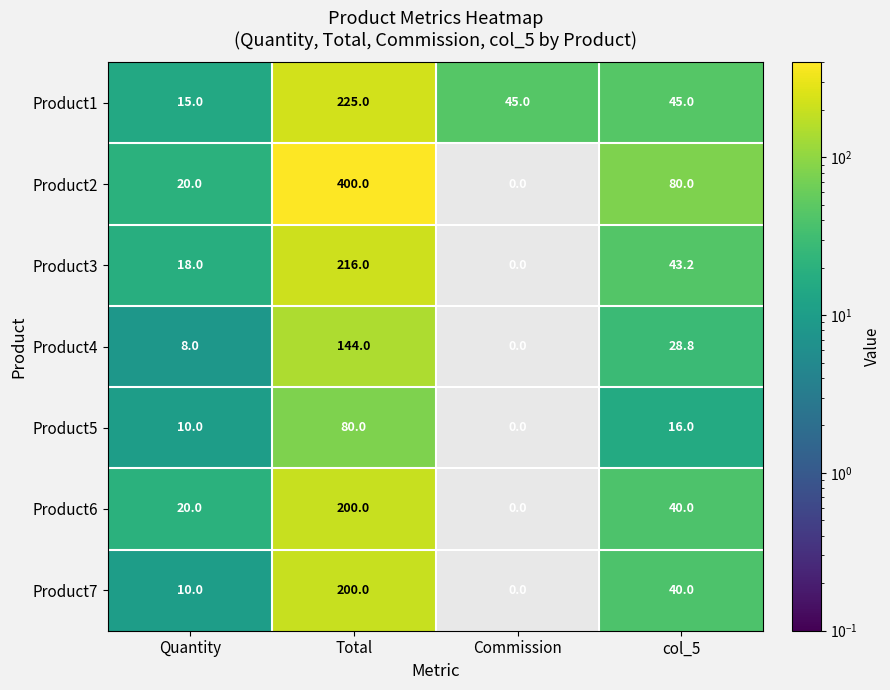

What is the difference between the highest and lowest values at Commission?

45.0